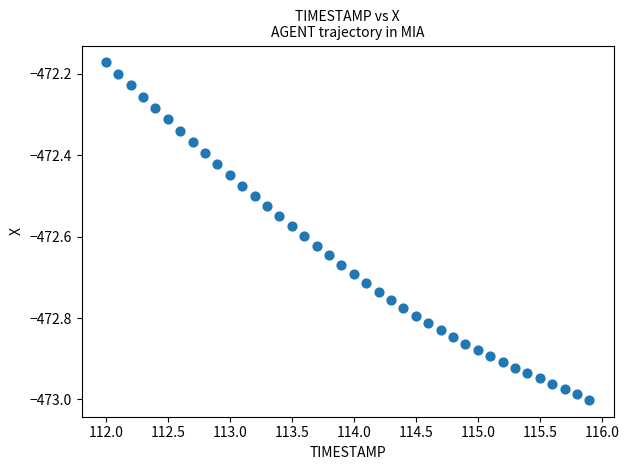

What is the range of Y values (max minus min)?

0.8